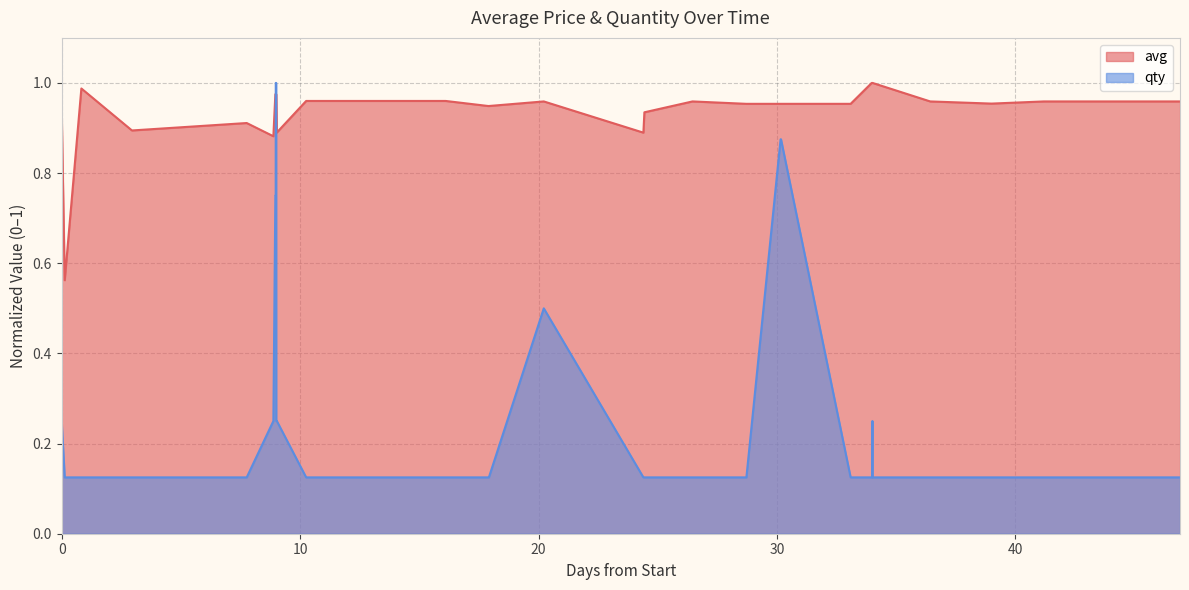

Which series has the largest total across all categories?

avg